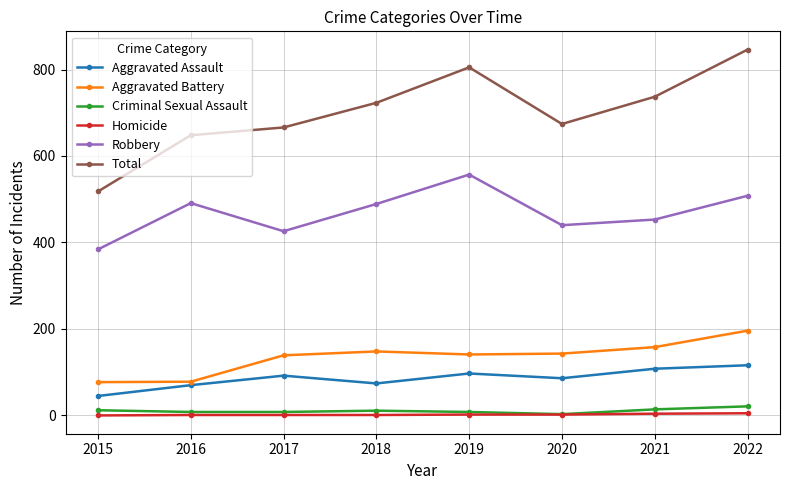

At which label does Total reach its minimum?

2015